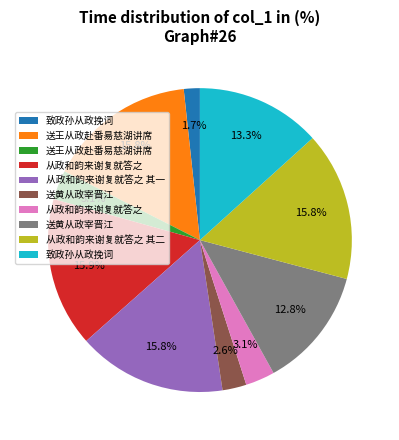

Is there any slice that represents more than half of the pie?

No